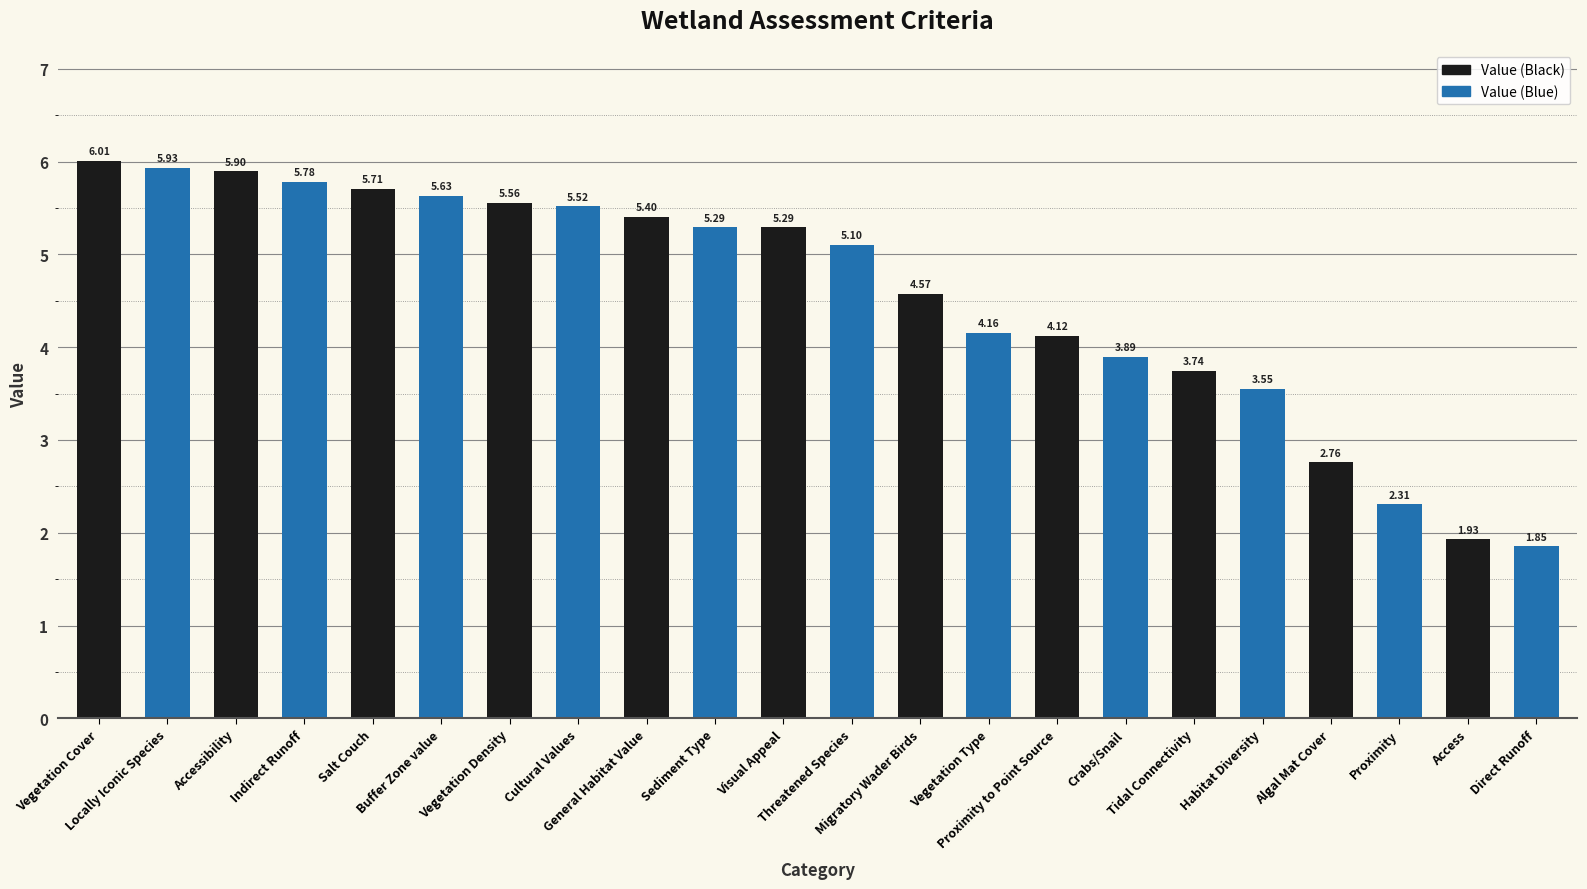

Are the bars grouped side by side (vs. stacked)?

No